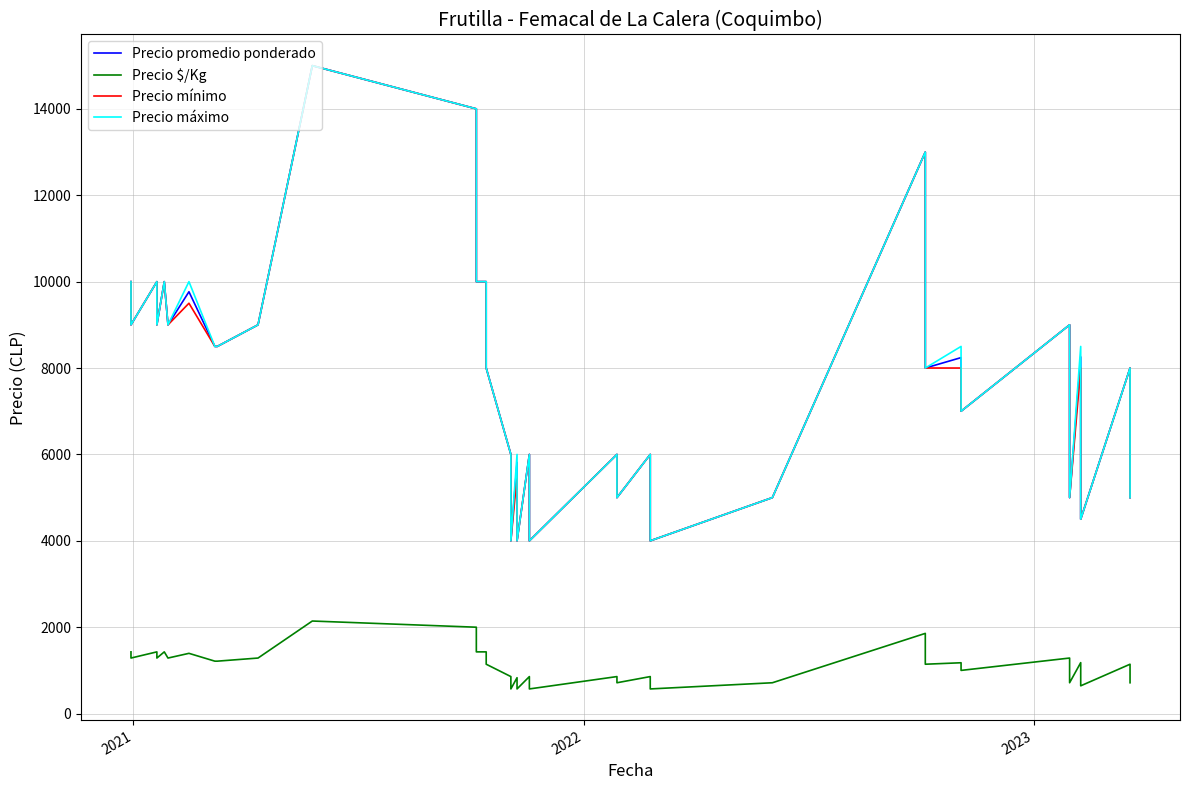

How many lines are shown in the chart?

4